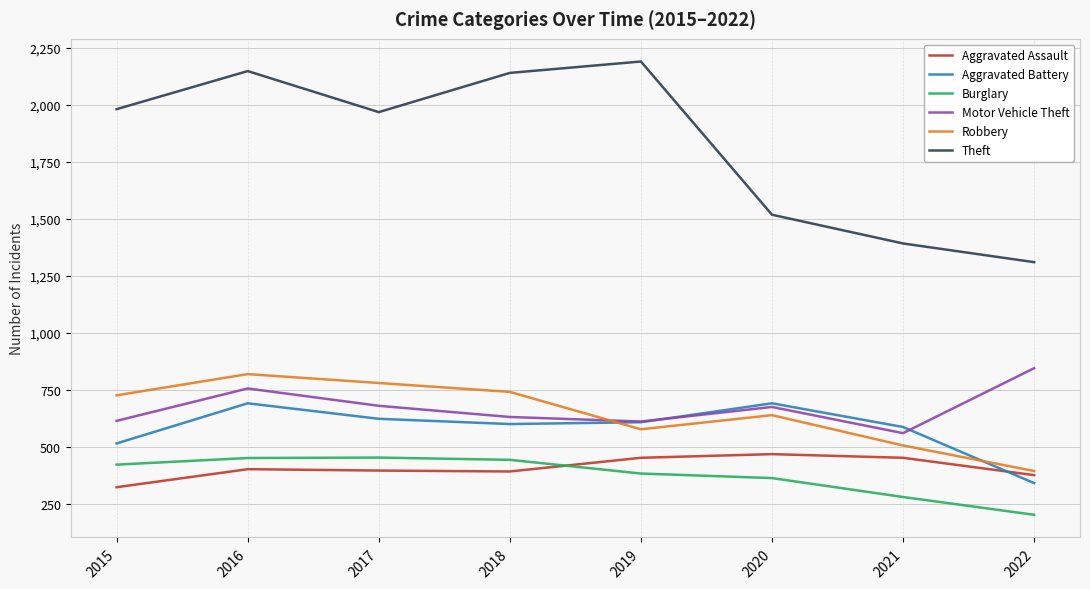

What is the minimum value for Theft?

1310